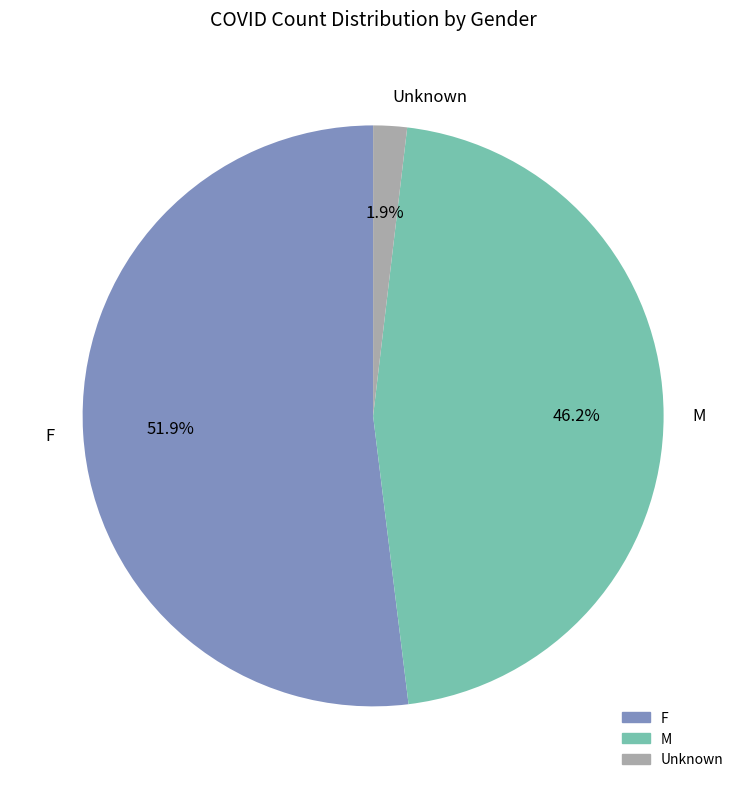

What is the largest slice in the pie chart?

F